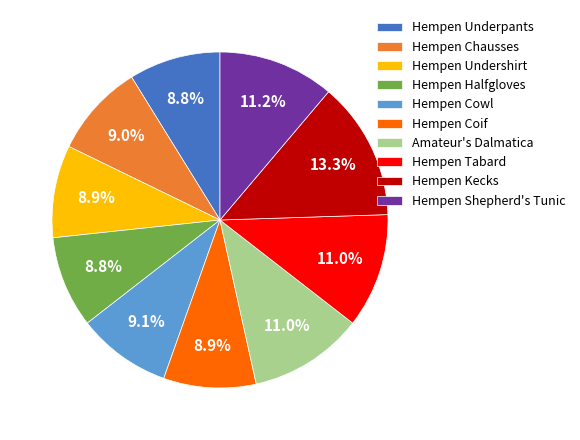

The Hempen Shepherd's Tunic slice represents 11% of the pie. True or false?

True